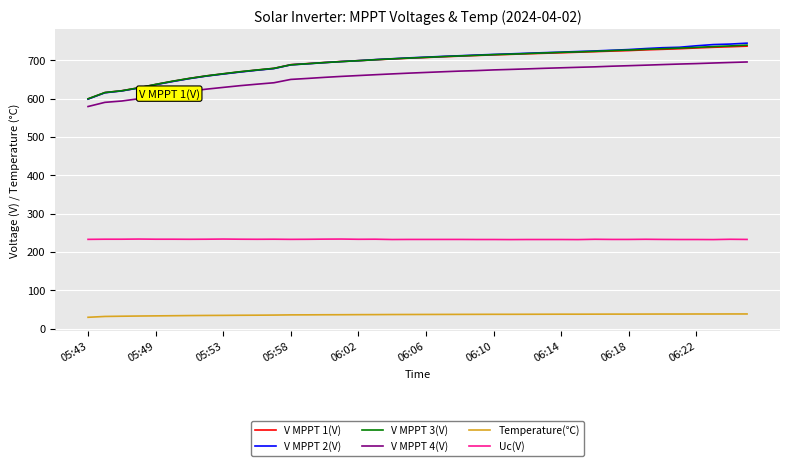

Which series has the widest spread of values?

V MPPT 2(V)